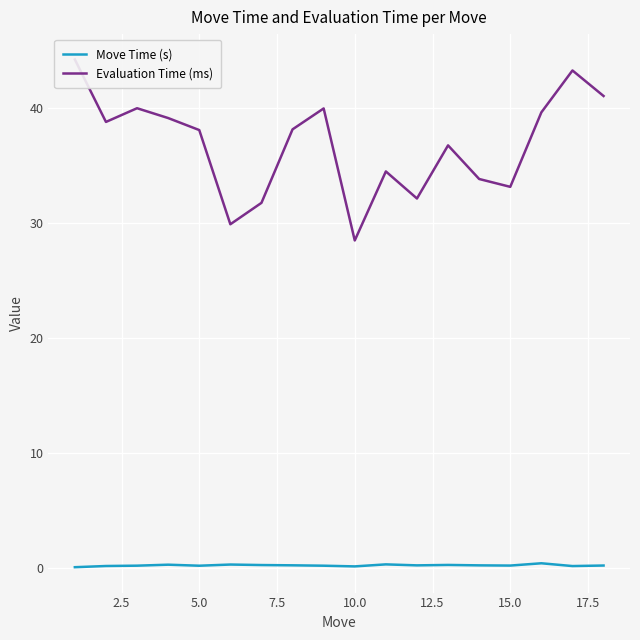

Count the number of data series in this chart.

2